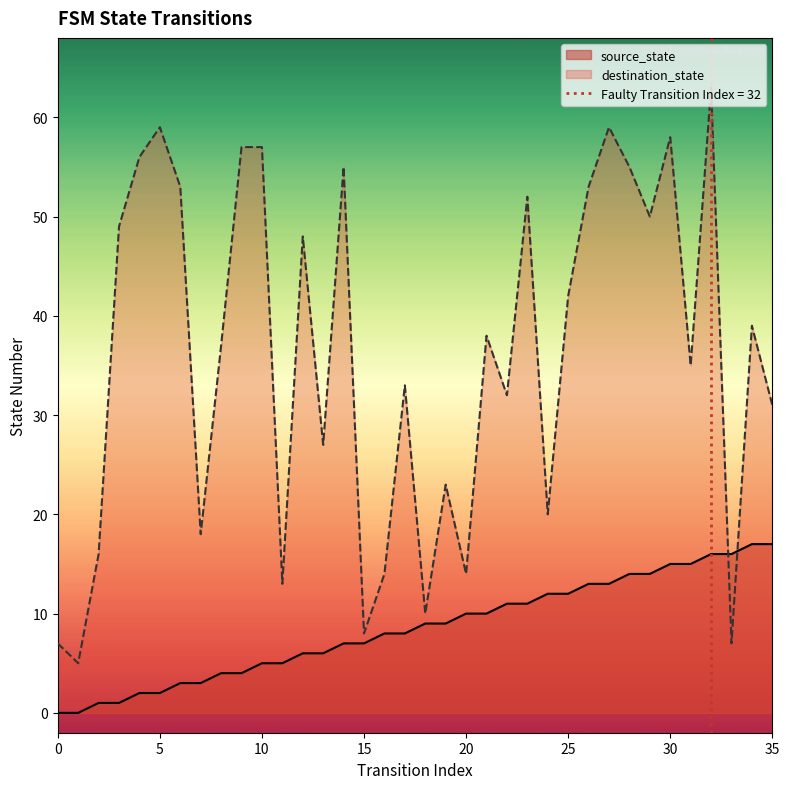

At 27, list the series in order from smallest to largest.

source_state, destination_state